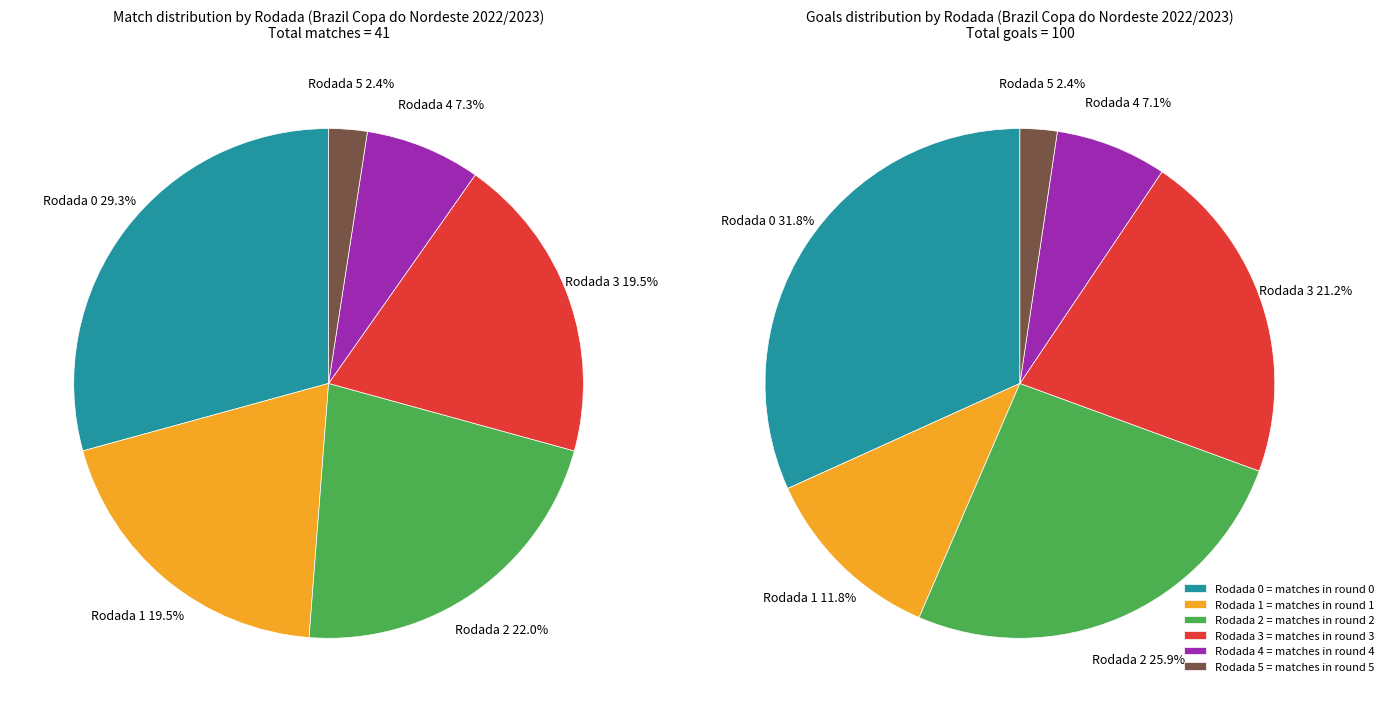

To the nearest percent, what is the difference between the largest and smallest slice percentages?

27%